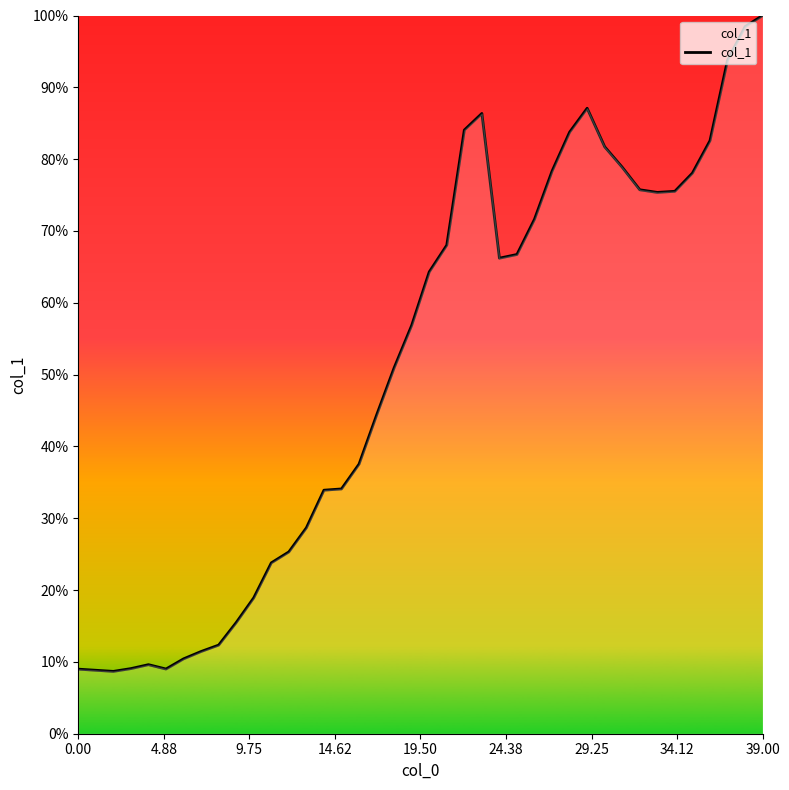

What is the smallest value displayed?

8.7